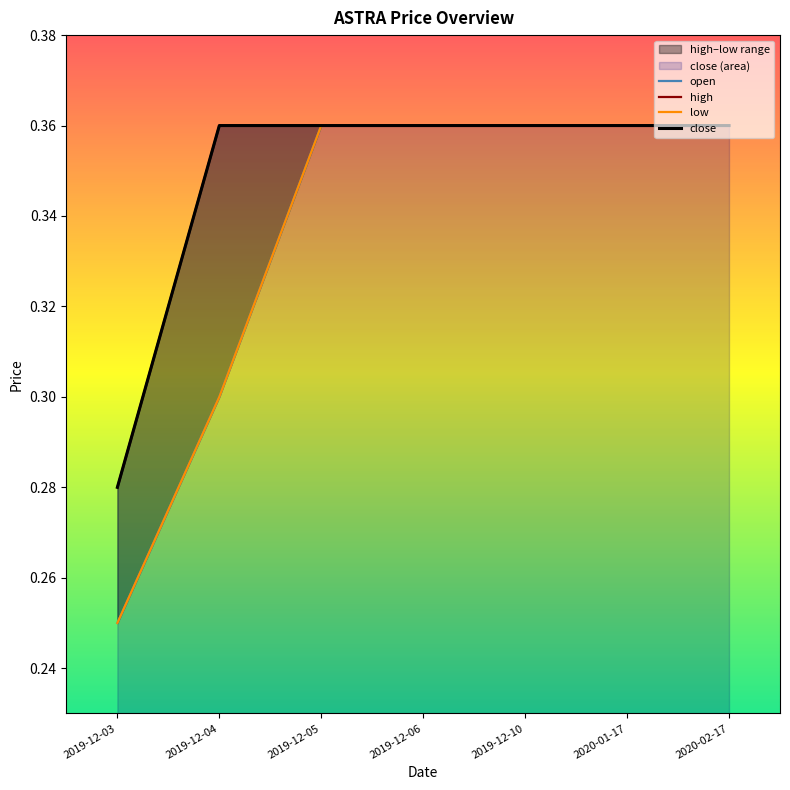

Which has a higher value, 2019-12-03 or 2019-12-06?

2019-12-06